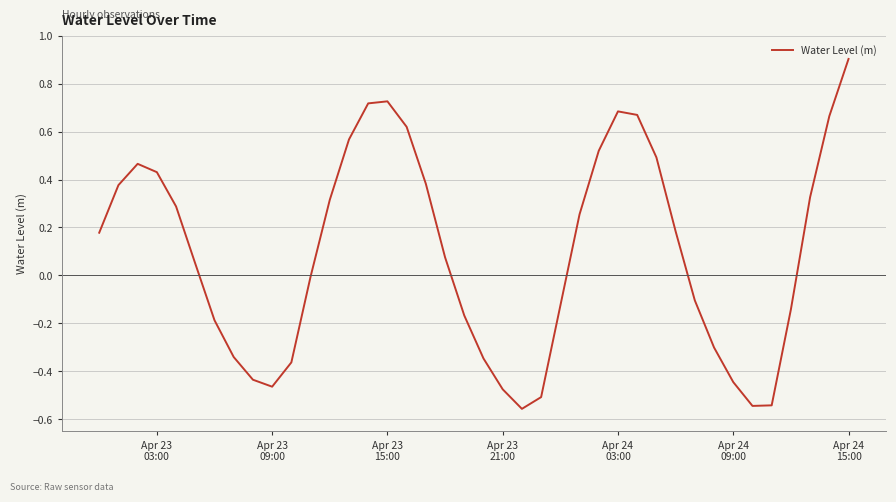

What is the maximum value shown in the chart?

0.9